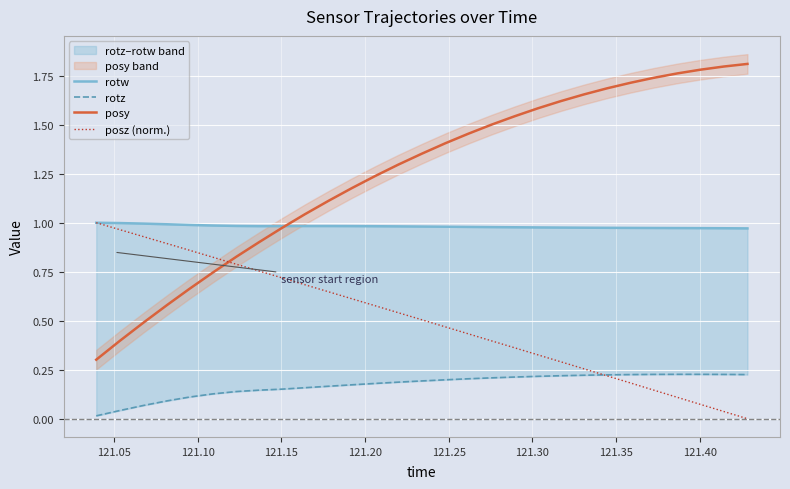

True or false: posz (norm.) has more than 2 points higher than both neighbors.

False